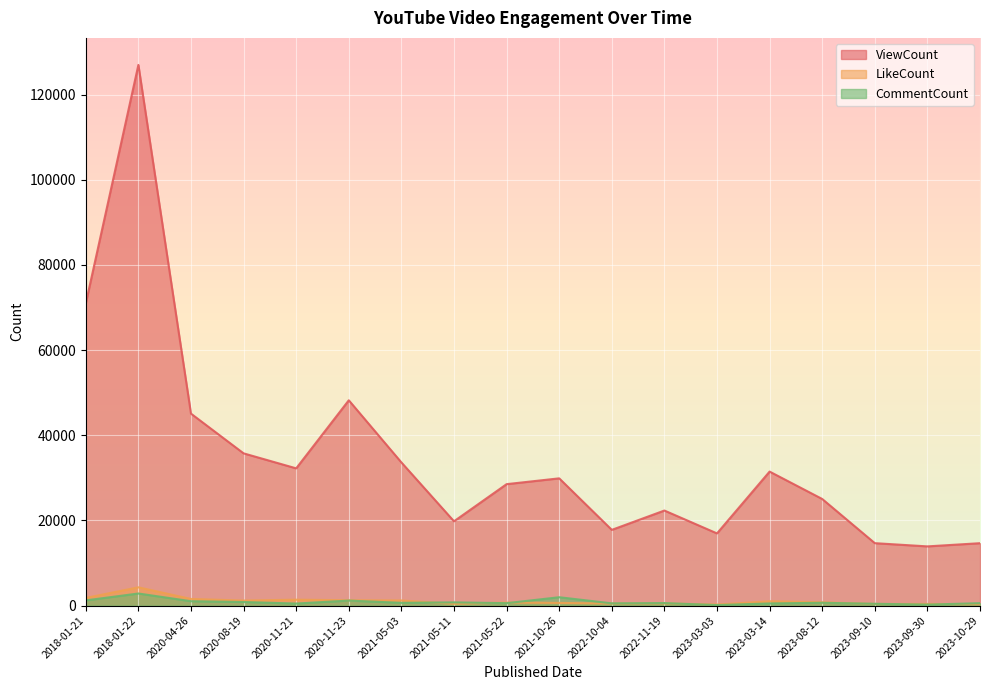

The value of LikeCount at 2023-03-14 is 574. True or false?

False